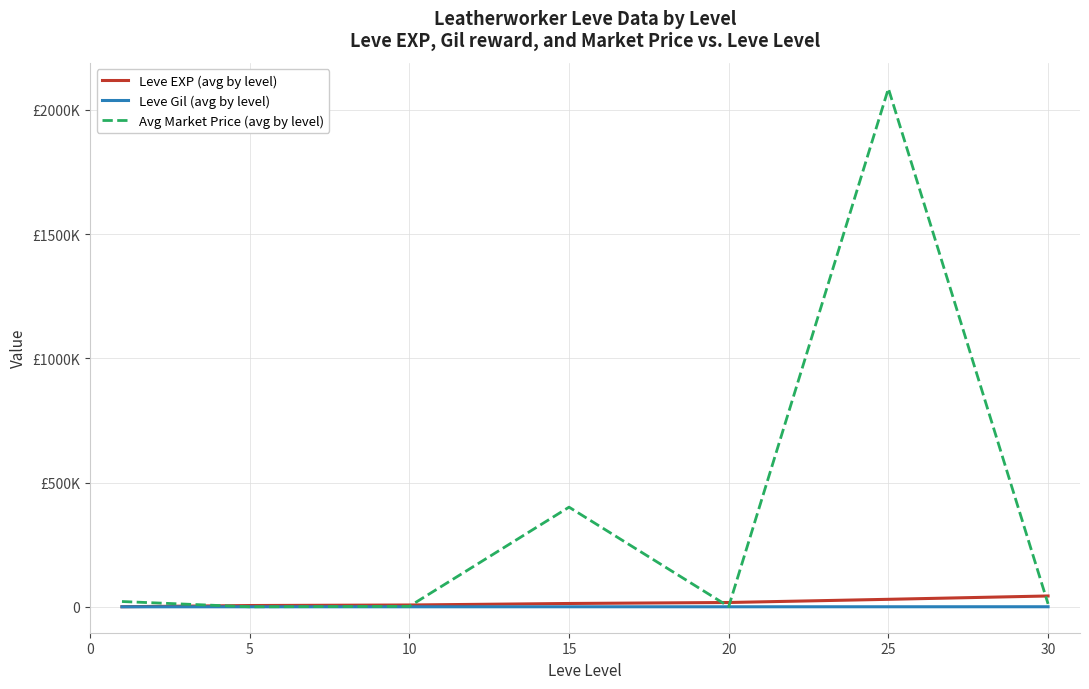

Is this an area chart (filled region under the line)?

No